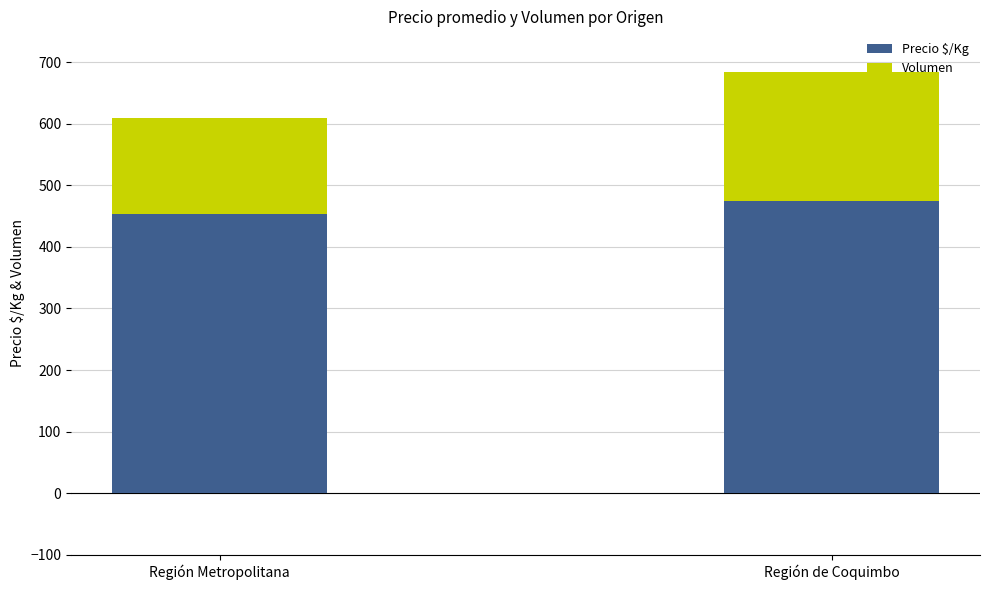

Are the bars grouped side by side (vs. stacked)?

No